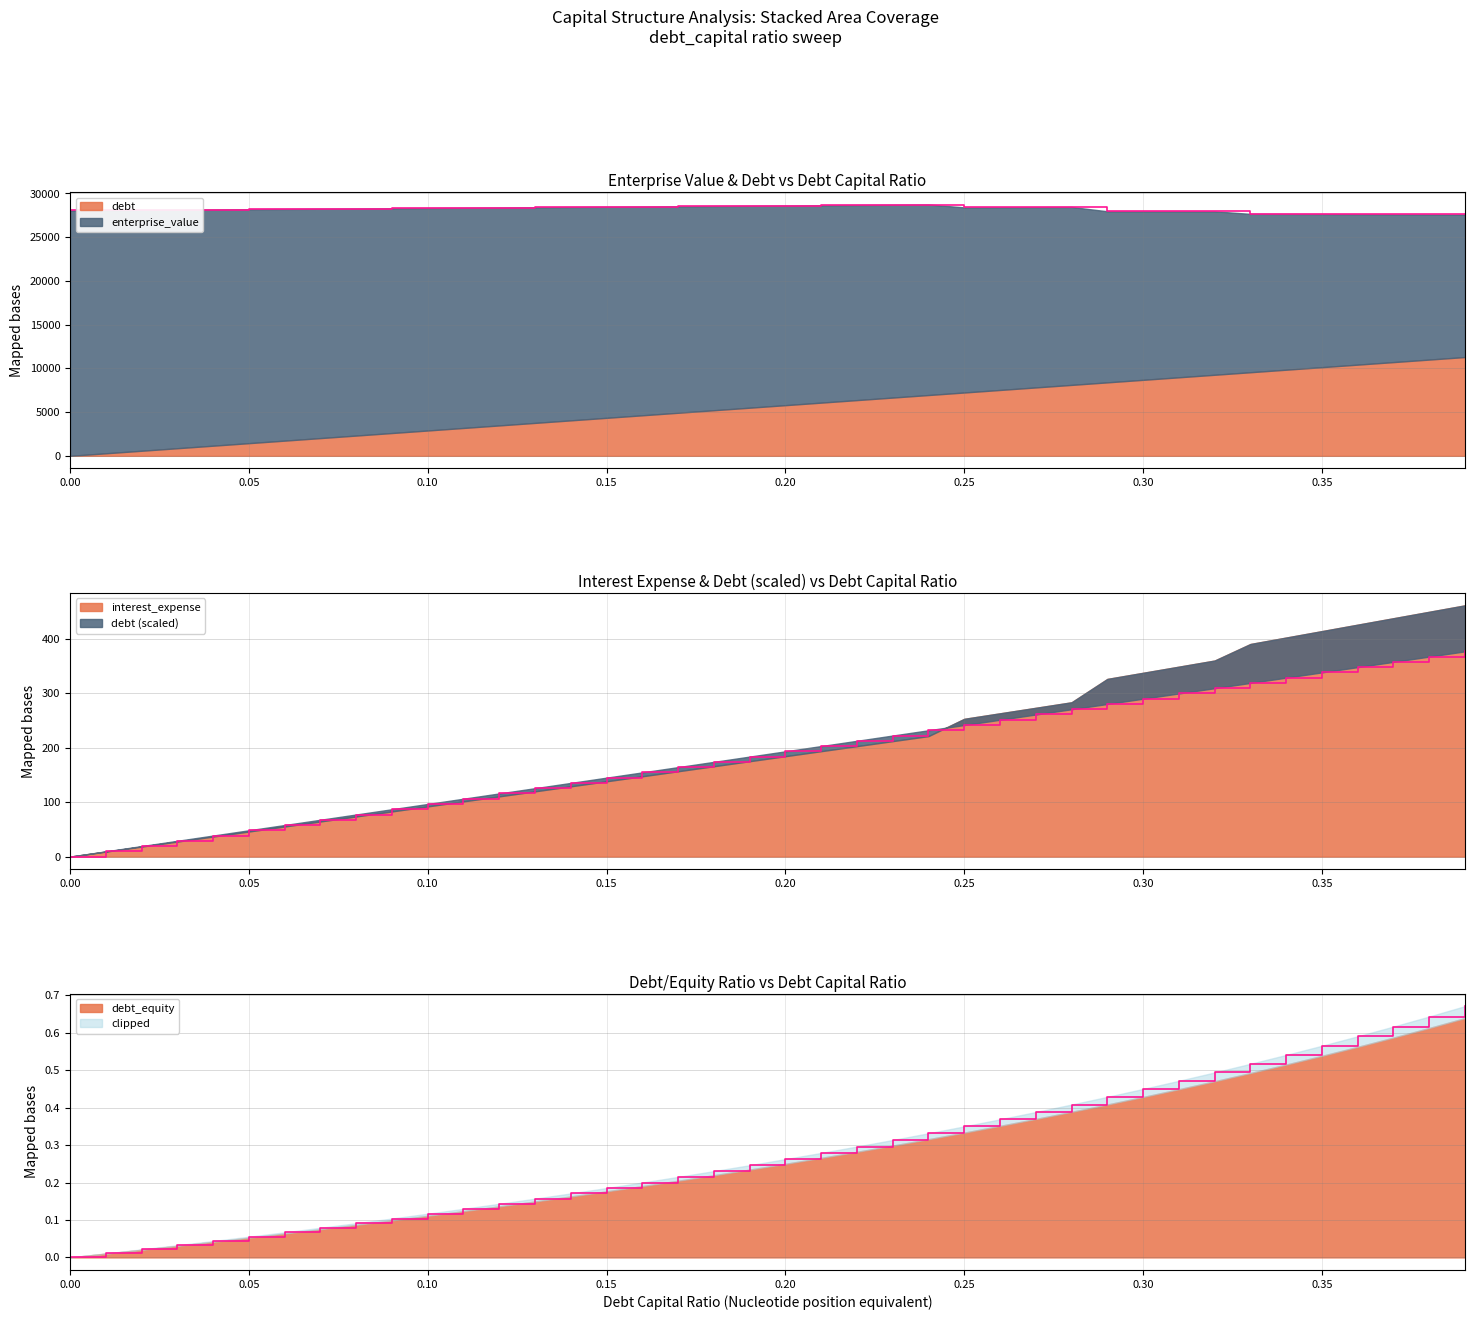

At which category does the data reach its first local valley?

0.25